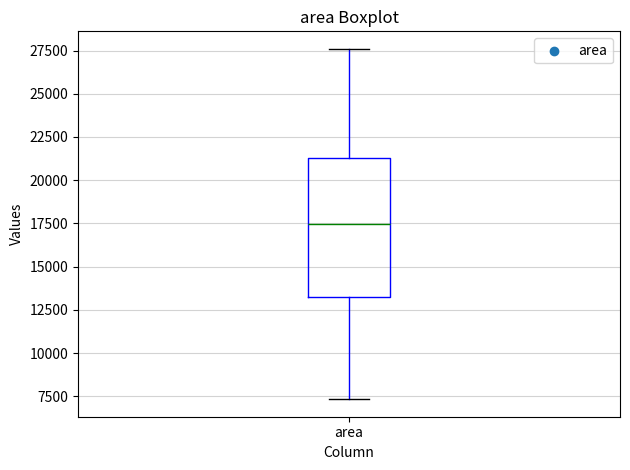

Read this box plot against the y-axis: the position of the median line, the range covered by the box, and the ends of both whiskers. The values are not printed on the chart, so give them approximately, as read against the axis.

median 17500, box 13000 to 21500, whiskers 7500 to 27500